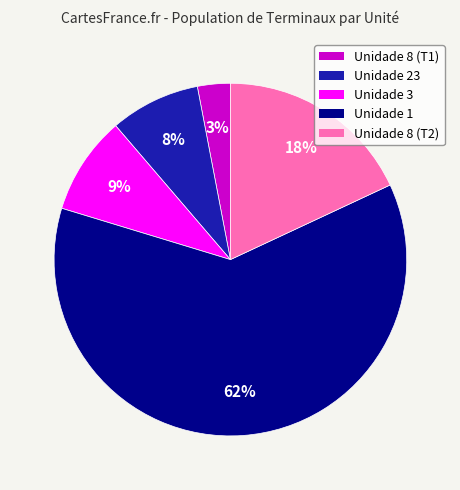

Is there any slice that represents more than half of the pie?

Yes